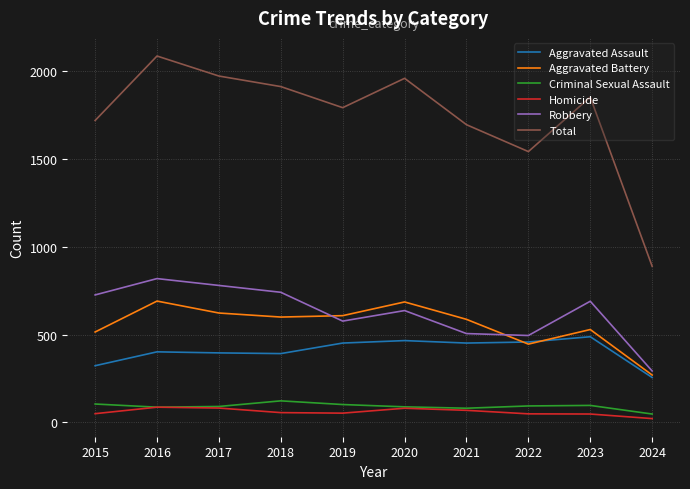

What is the difference between the highest and lowest values at 2022?

1493